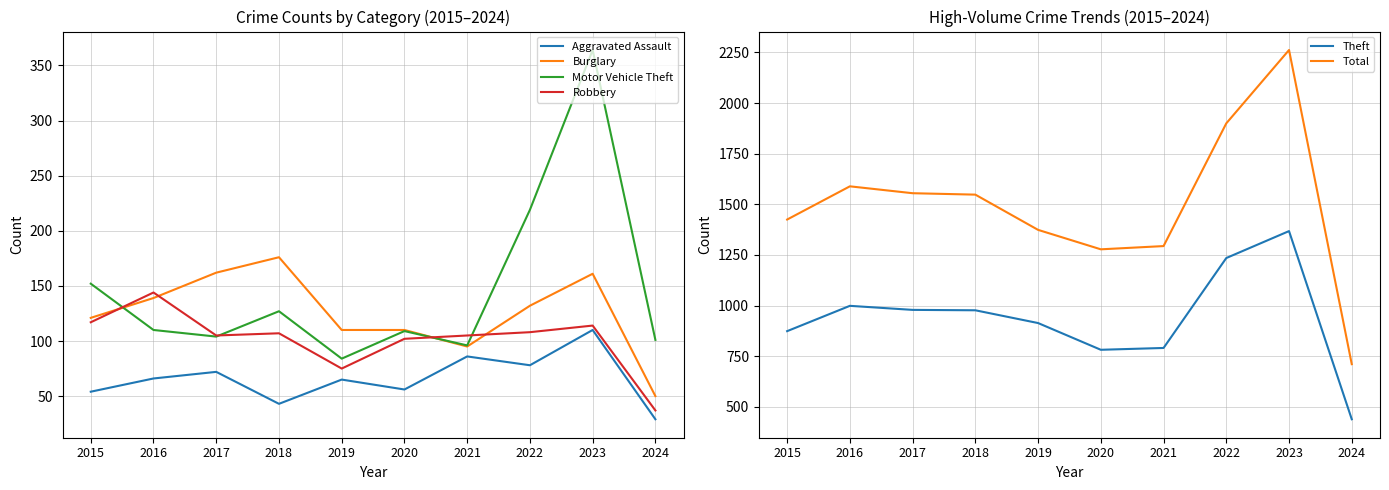

Reading left to right, extract all data points from this chart.

Aggravated Assault: 54	66	72	43	65	56	86	78	110	29
Burglary: 121	139	162	176	110	110	95	132	161	50
Motor Vehicle Theft: 152	110	104	127	84	109	96	219	364	101
Robbery: 117	144	105	107	75	102	105	108	114	37
Theft: 874	999	979	977	914	782	791	1235	1368	439
Total: 1425	1589	1555	1548	1374	1278	1294	1900	2262	711